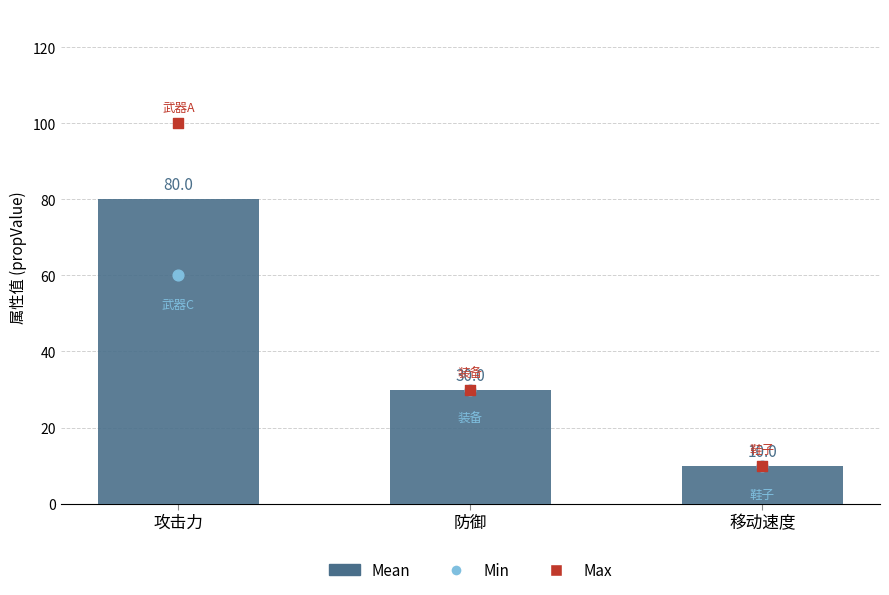

What is the ratio of the value at 攻击力 to the value at 防御?

2.7